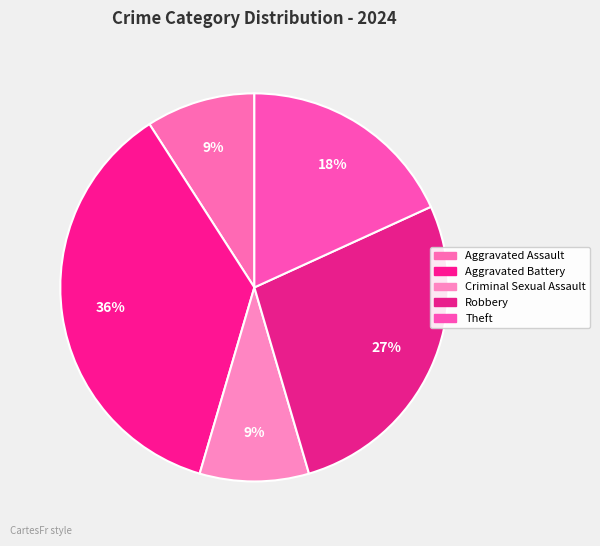

Count the number of slices in the pie.

5